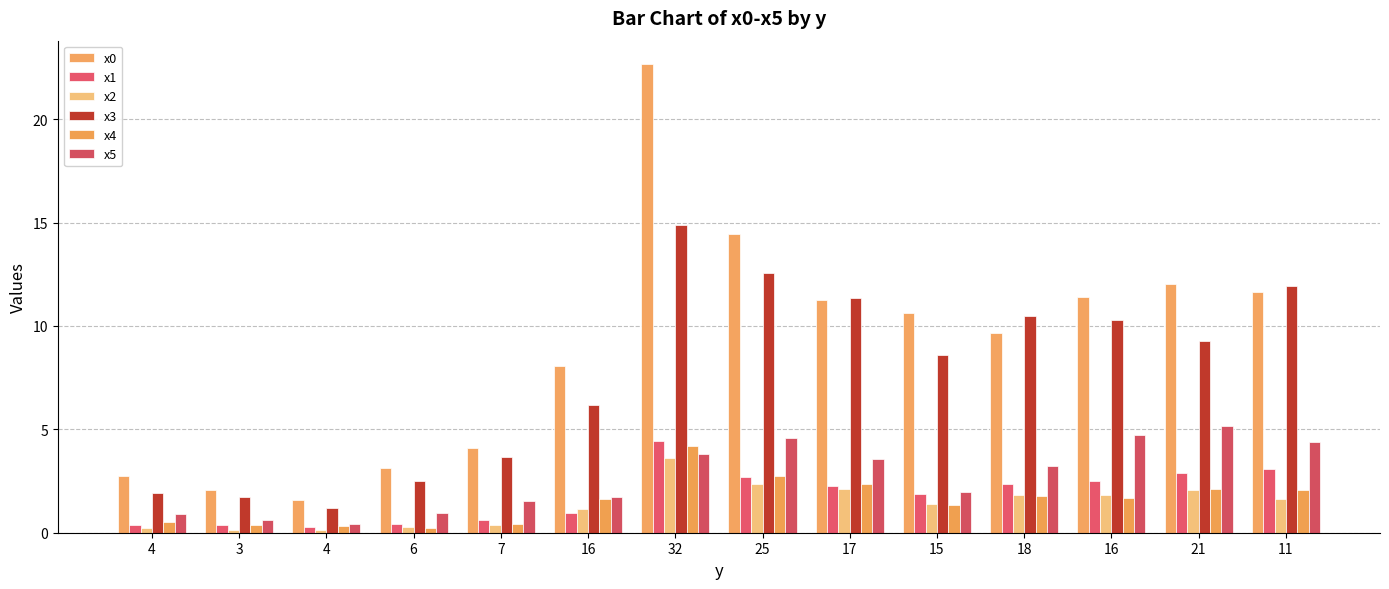

What is the label of the 10th bar from the left?

15